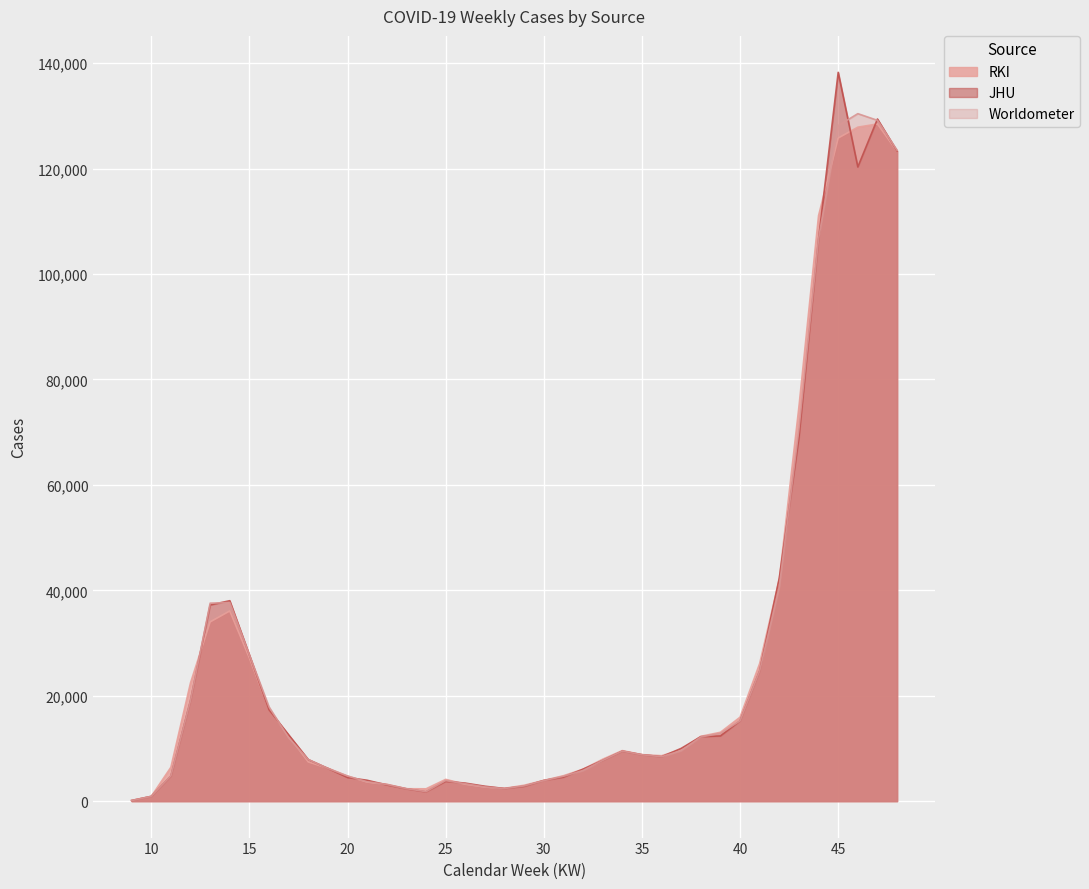

What is the sum of all JHU values?

1055675